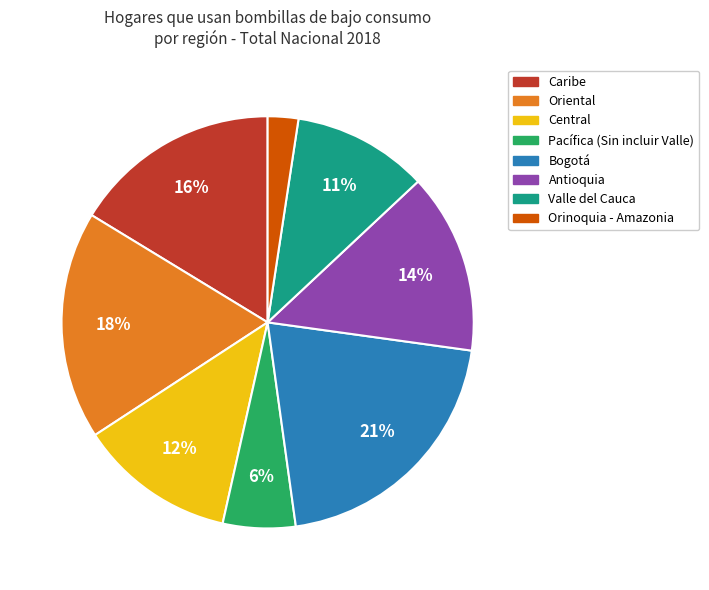

Is there any slice that represents more than half of the pie?

No